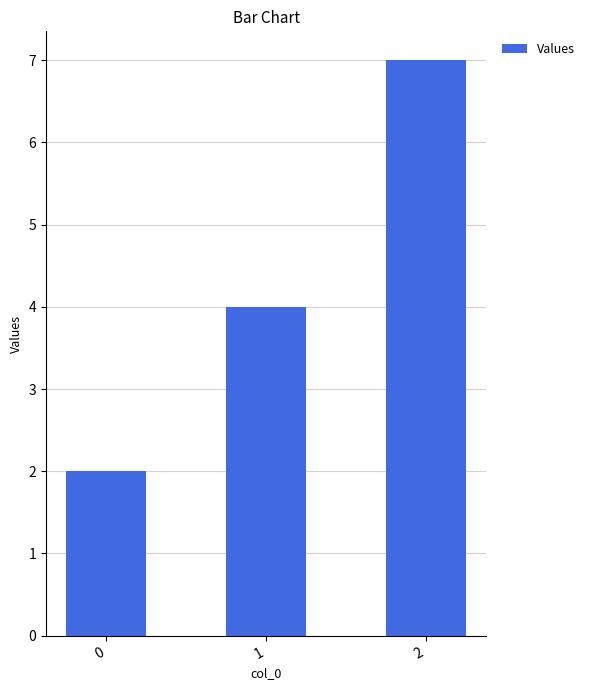

The chart shows a value of 4 at 1. True or false?

True